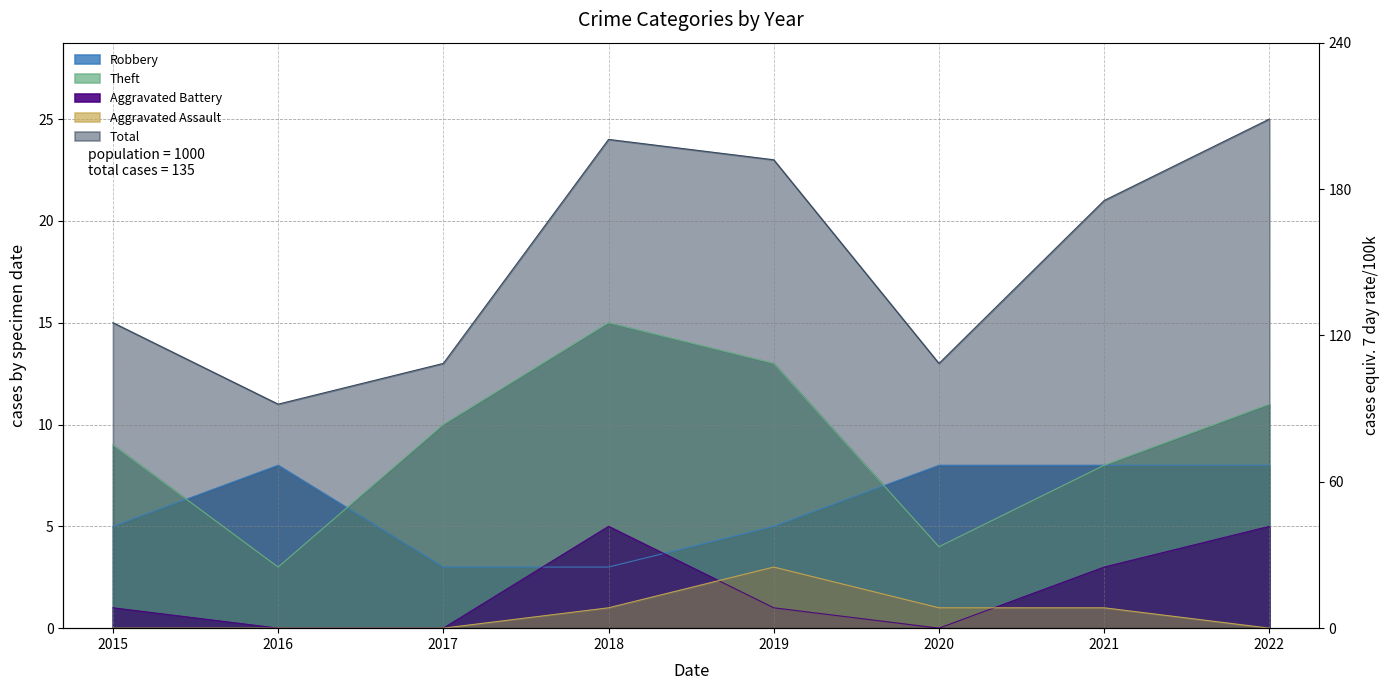

What is the total value across all series at 2021?

41